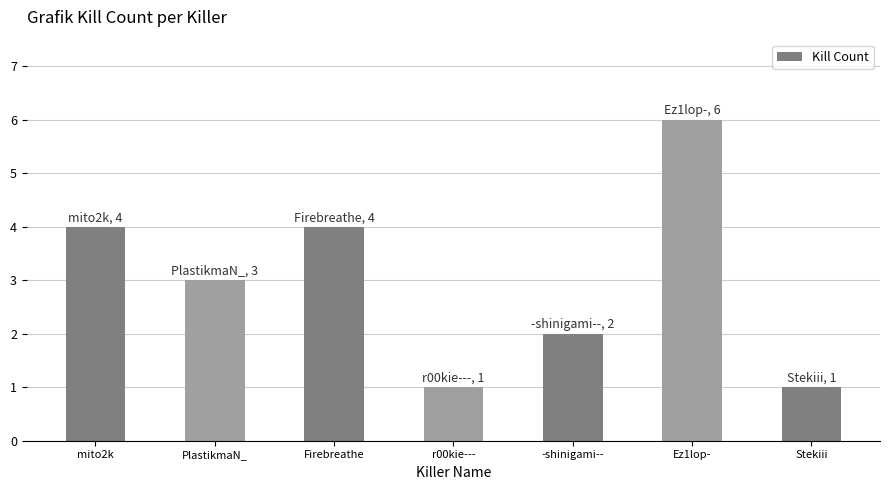

How many data points are less than 3?

3